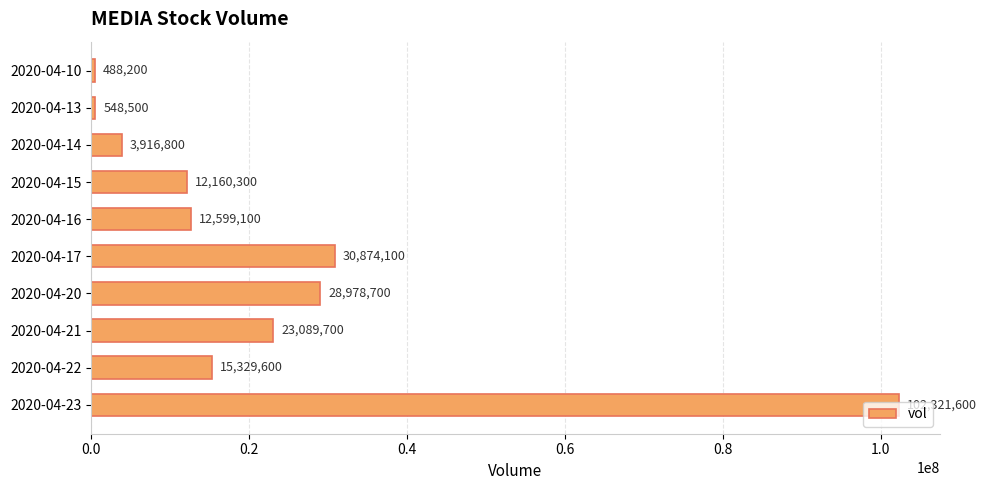

Is it true that the value at 2020-04-20 is 48994375?

False